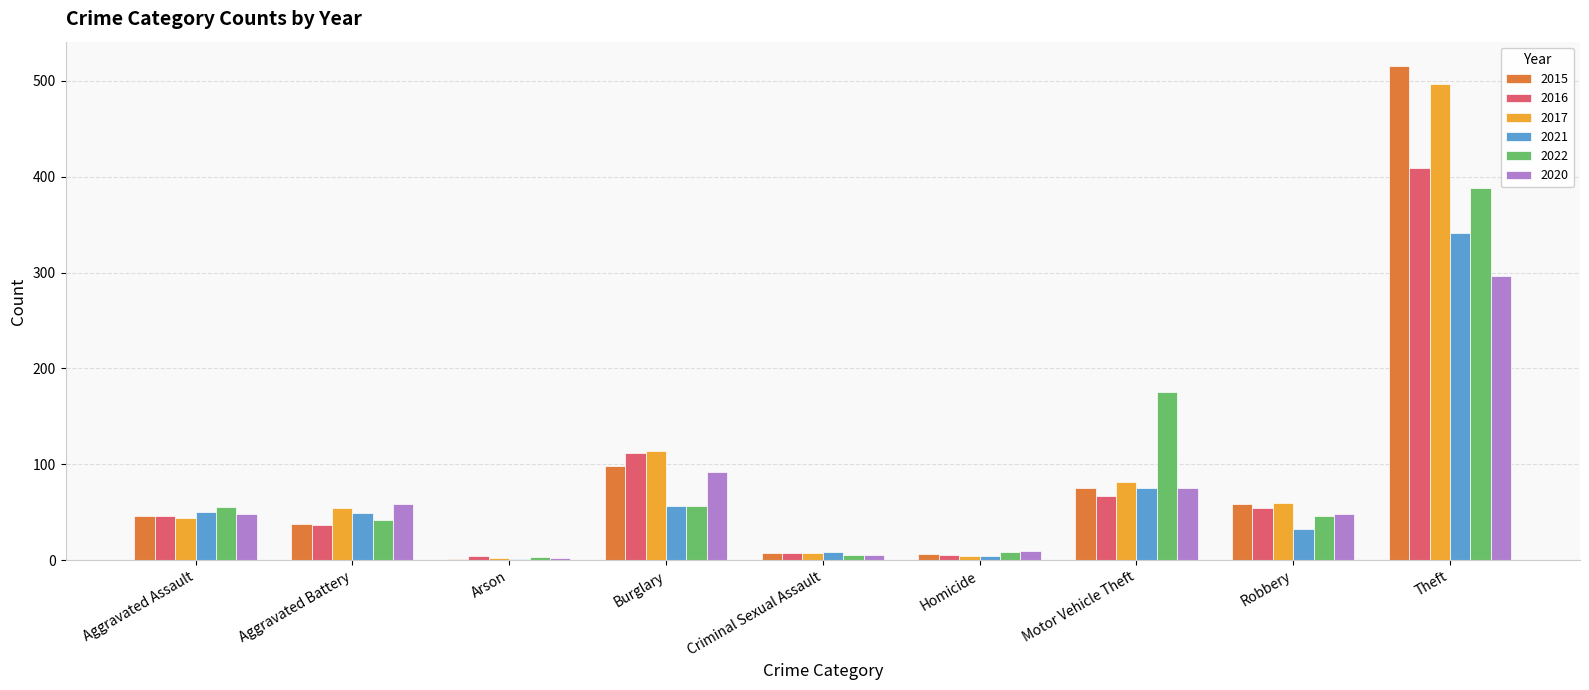

Where is 2022 nearest to the value 195?

Motor Vehicle Theft